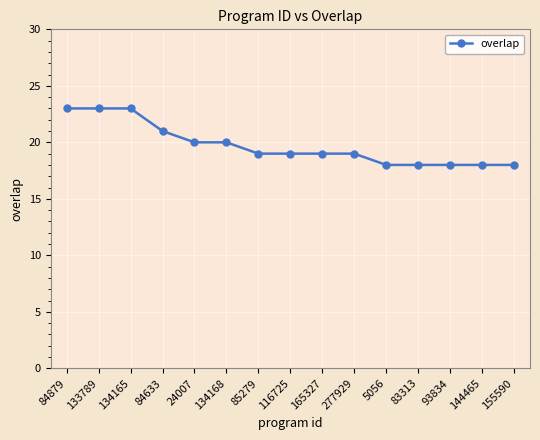

What is the approximate value at 133789?

23